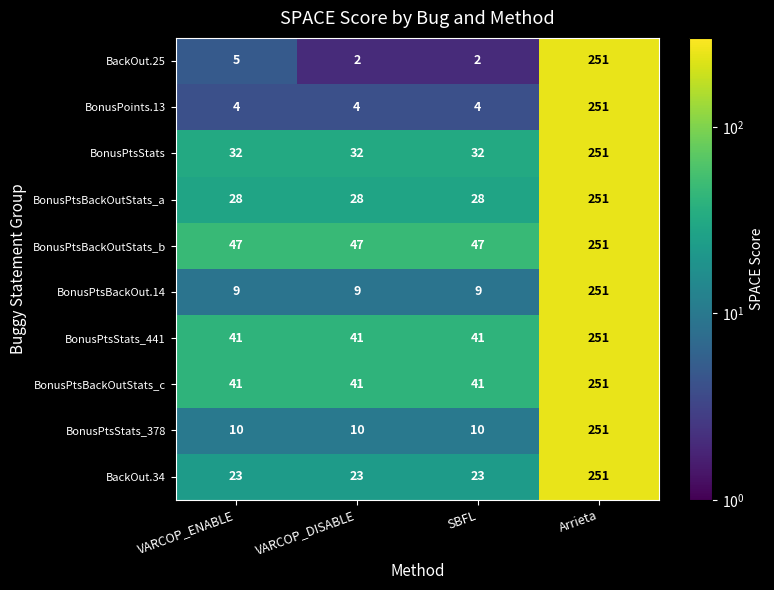

The value of BonusPtsStats_378 at VARCOP_ENABLE is 10. True or false?

True